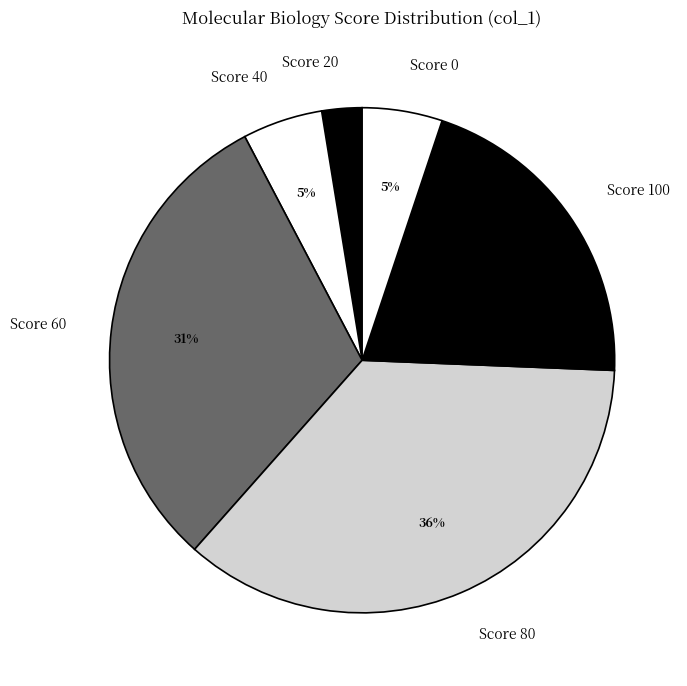

True or false: Score 60 accounts for 39% of the total.

False